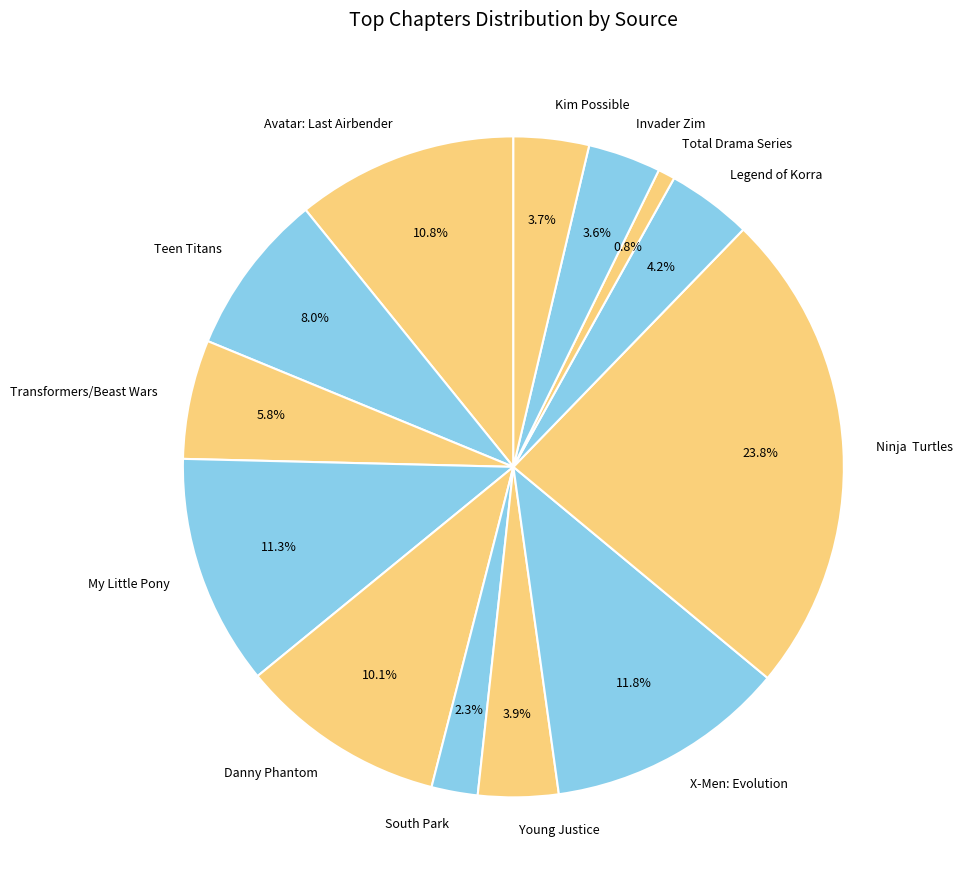

What portion of the pie excludes Young Justice?

96.1%